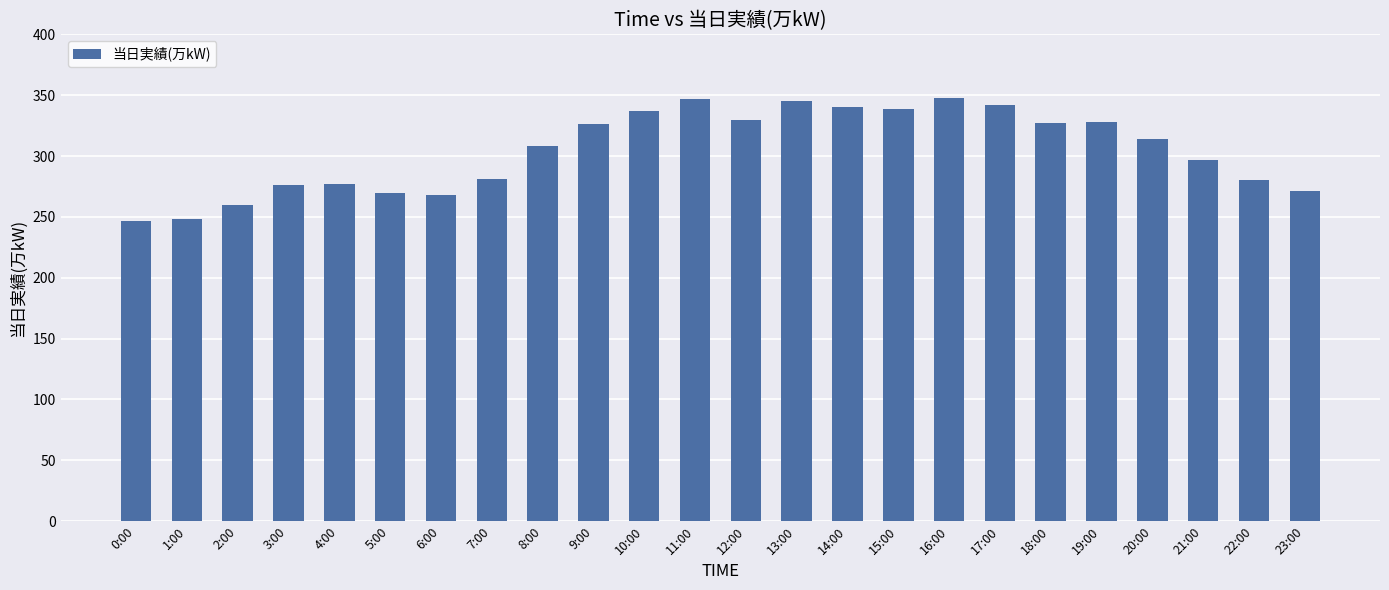

At which label does the data first exceed 314?

9:00